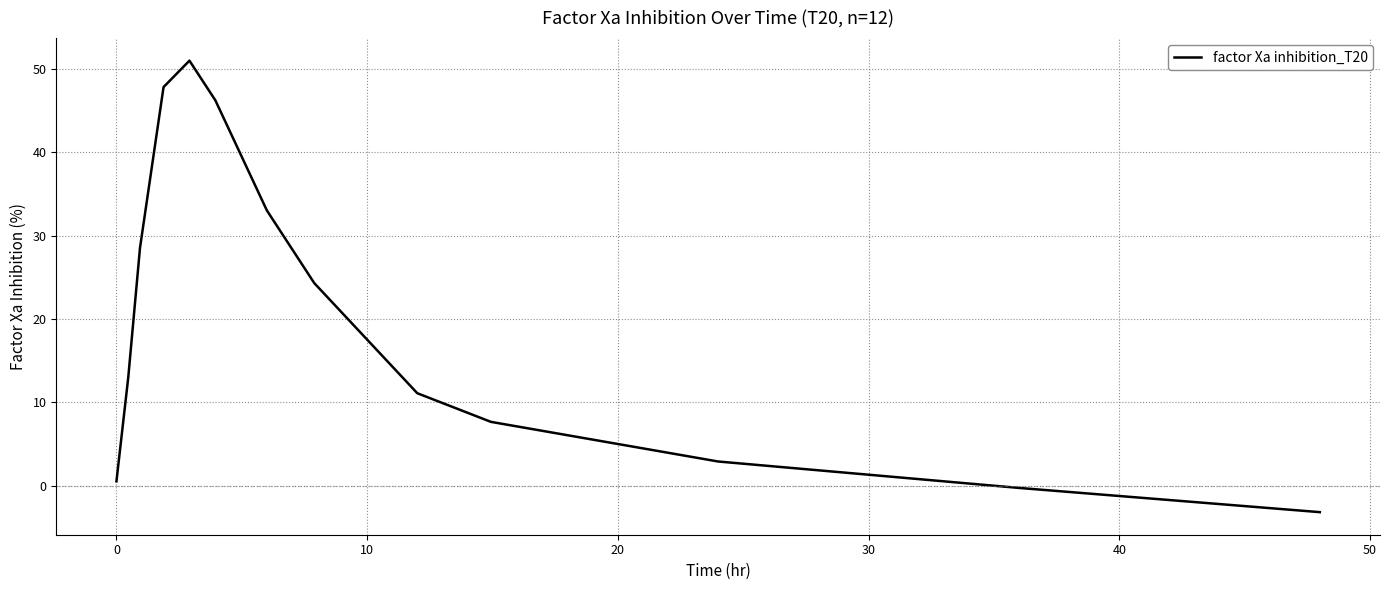

How many values are below 12?

6